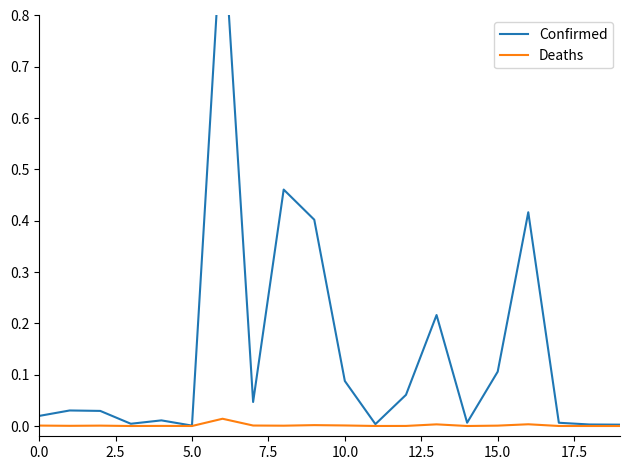

Reading left to right, extract all data points from this chart.

Confirmed: 0.0	0.0	0.0	0.0	0.0	0.0	1.0	0.0	0.5	0.4	0.1	0.0	0.1	0.2	0.0	0.1	0.4	0.0	0.0	0.0
Deaths: 0.0	0.0	0.0	0.0	0.0	0.0	0.0	0.0	0.0	0.0	0.0	0.0	0.0	0.0	0.0	0.0	0.0	0.0	0.0	0.0